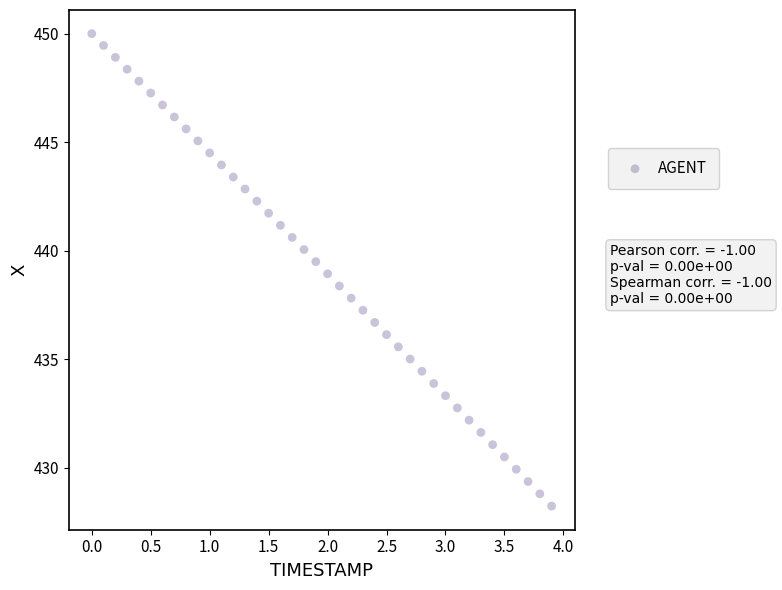

What is the range of Y values (max minus min)?

21.8